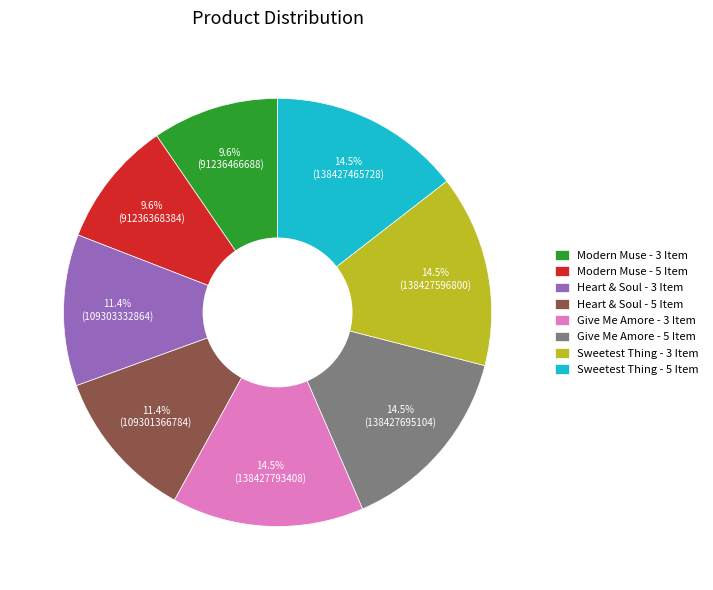

The Modern Muse - 5 Item slice represents 10% of the pie. True or false?

True